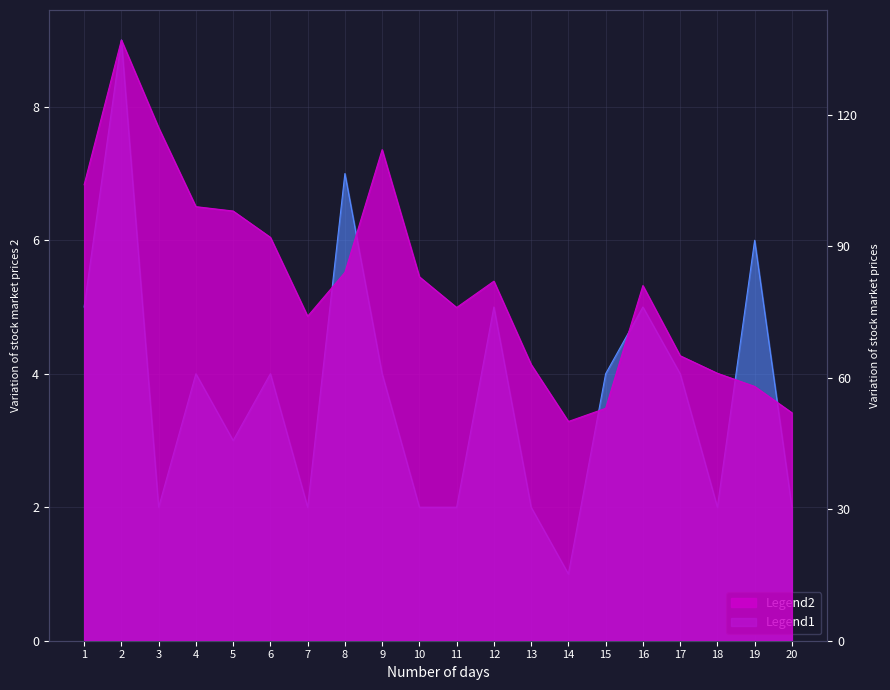

Which series has the widest spread of values?

col_1